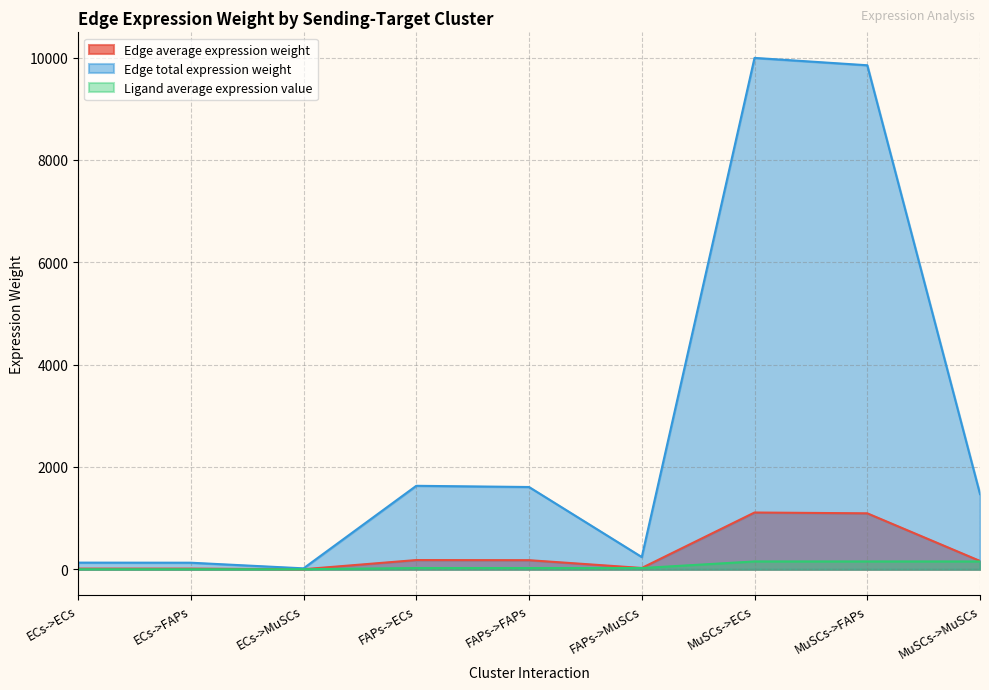

True or false: Ligand average expression value and Edge average expression weight intersect in this chart.

False